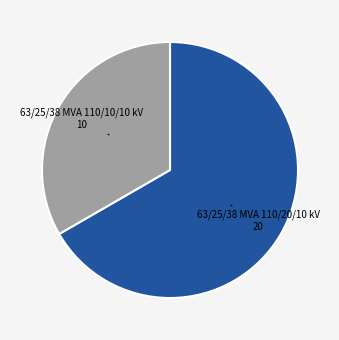

Does any single category account for the majority?

Yes